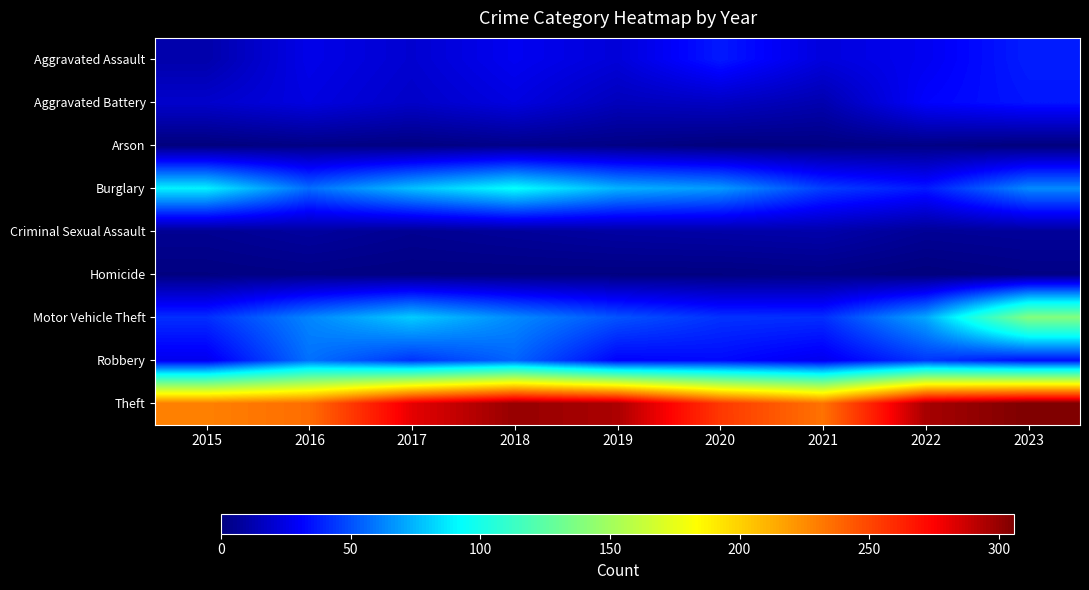

Which has a higher value, 2017 or 2016?

2016